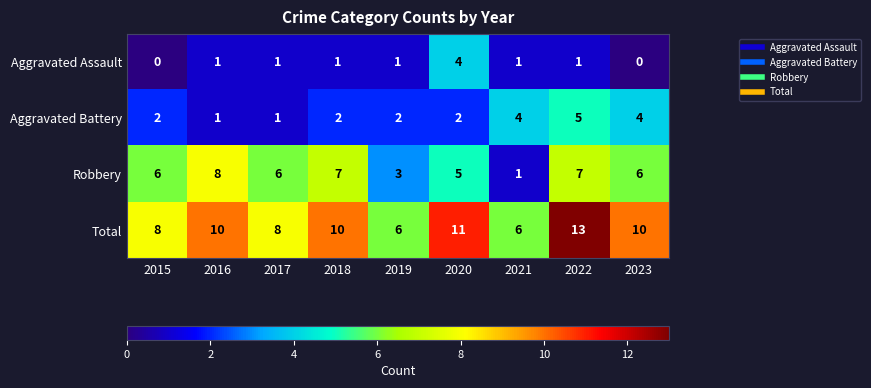

Is it true that Robbery equals 6 at 2023?

True